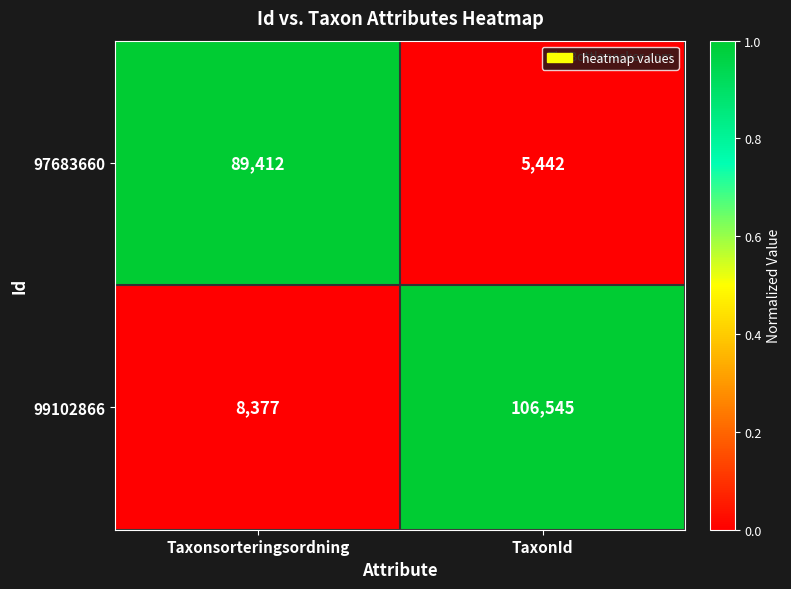

What is the difference between the 97683660 values at Taxonsorteringsordning and TaxonId?

83970